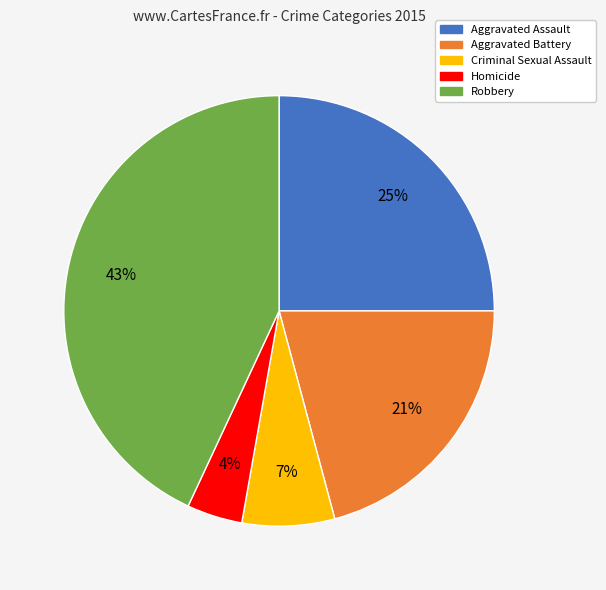

Which category has the biggest portion of the pie?

Robbery